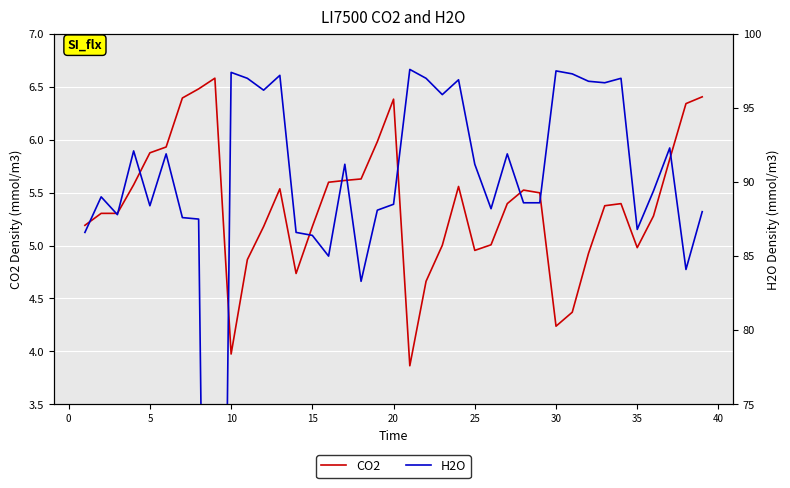

True or false: CO2 has a value of 6.4 at 20.

True